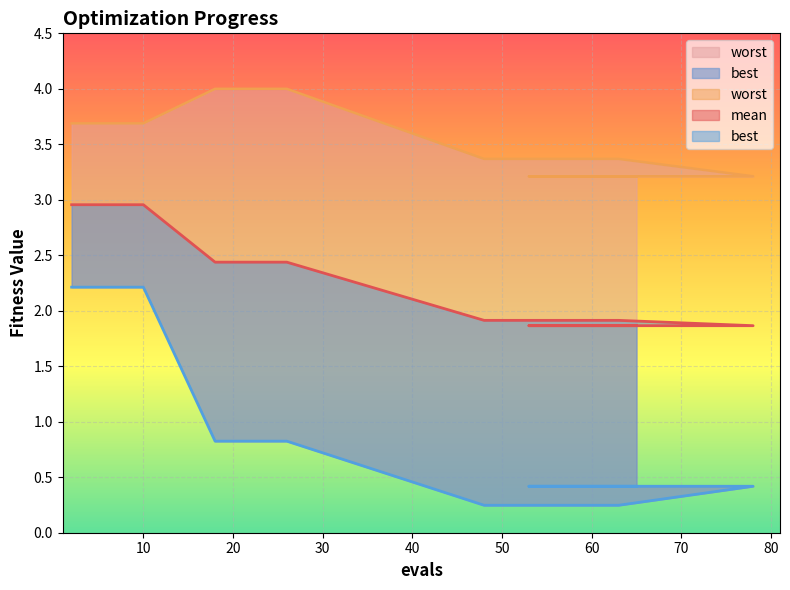

Reading right to left, list all the values displayed in this chart.

mean: 65=1.9	61=1.9	57=1.9	53=1.9	78=1.9	63=1.9	59=1.9	55=1.9	51=1.9	48=1.9	26=2.4	24=2.4	22=2.4	20=2.4	18=2.4	10=3.0	8=3.0	6=3.0	4=3.0	2=3.0
best: 65=0.4	61=0.4	57=0.4	53=0.4	78=0.4	63=0.2	59=0.2	55=0.2	51=0.2	48=0.2	26=0.8	24=0.8	22=0.8	20=0.8	18=0.8	10=2.2	8=2.2	6=2.2	4=2.2	2=2.2
worst: 65=3.2	61=3.2	57=3.2	53=3.2	78=3.2	63=3.4	59=3.4	55=3.4	51=3.4	48=3.4	26=4.0	24=4.0	22=4.0	20=4.0	18=4.0	10=3.7	8=3.7	6=3.7	4=3.7	2=3.7